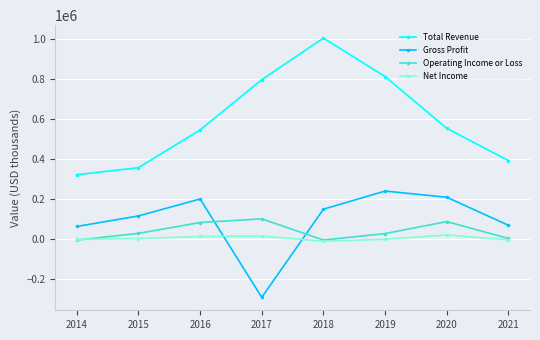

After their last crossing, which series has the higher values: Net Income or Gross Profit?

Gross Profit